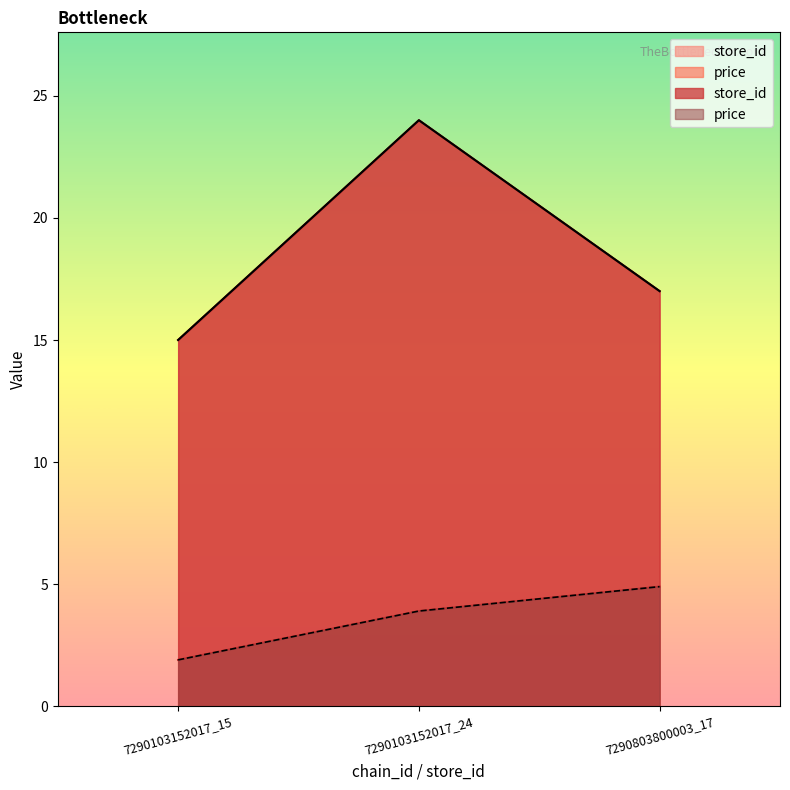

Is the value of store_id at 7290103152017_24 greater than the value of price at 7290103152017_15?

Yes